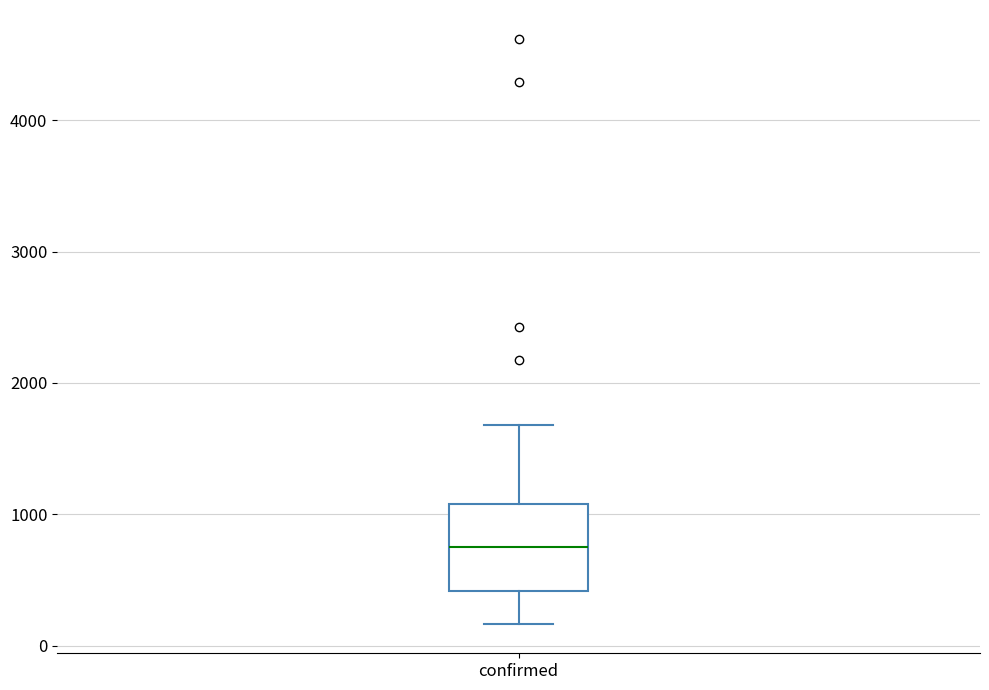

Transcribe this box plot: give where the median line is, the range the box spans, and where the two whiskers end, as read against the y-axis. The values are not printed on the chart, so give them approximately, as read against the axis.

median 800, box 400 to 1100, whiskers 200 to 1700